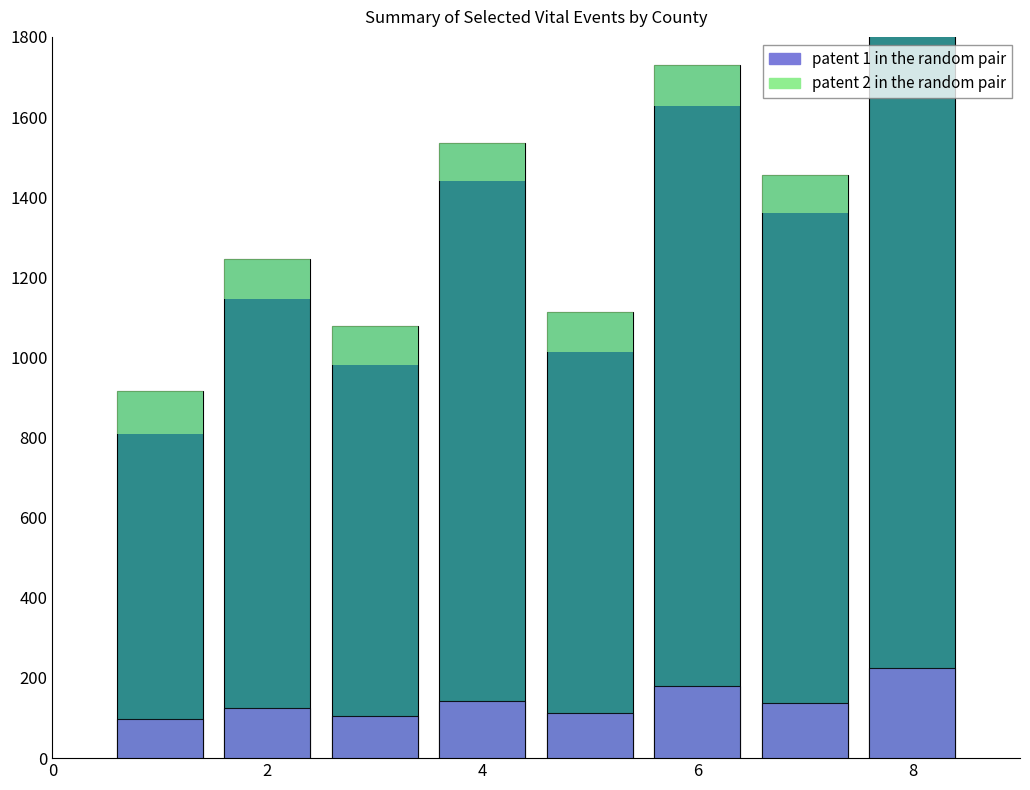

What is the difference between the second highest and second lowest values in the patent 1 in the random pair series?

75.0